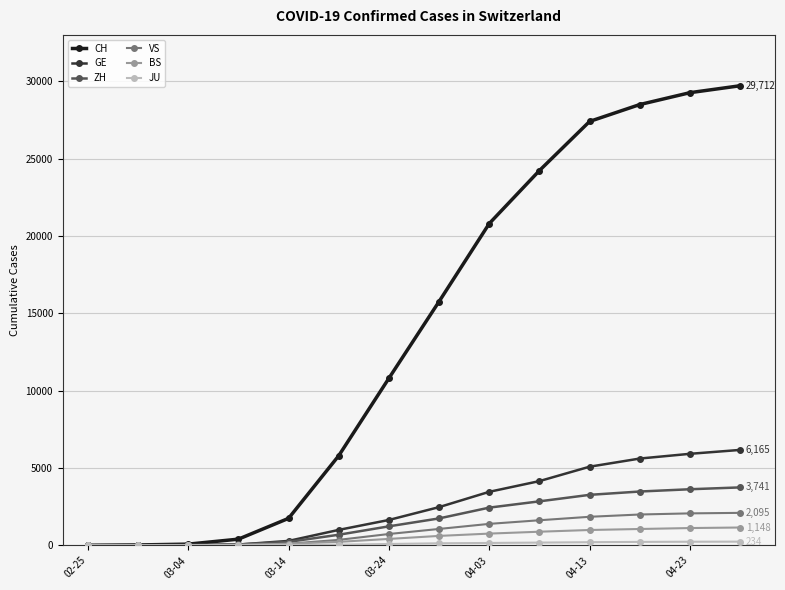

Which series has the largest total across all categories?

CH